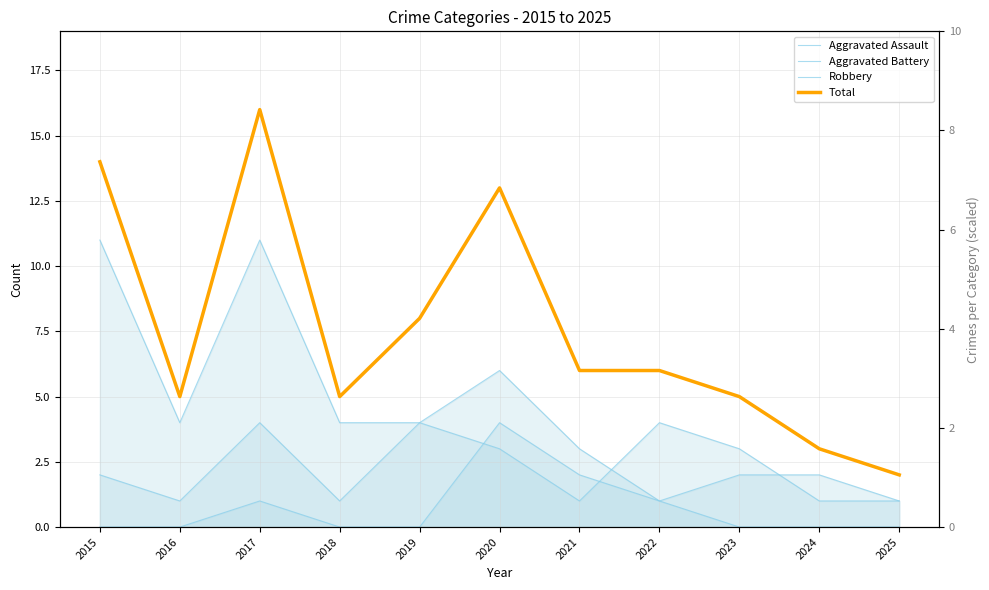

The Total series shows 8 at 2023. True or false?

False